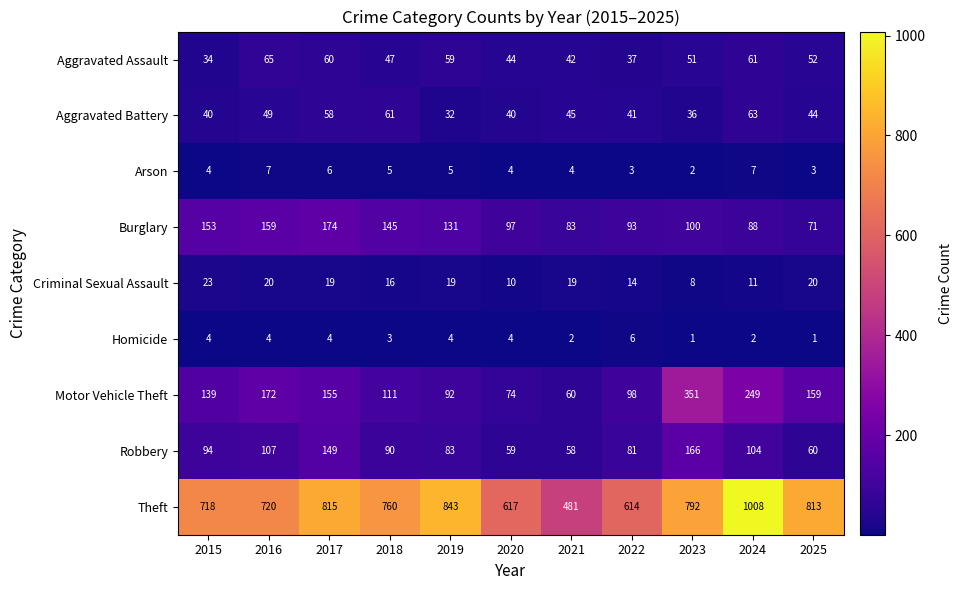

The value of Theft at 2025 is 397. True or false?

False